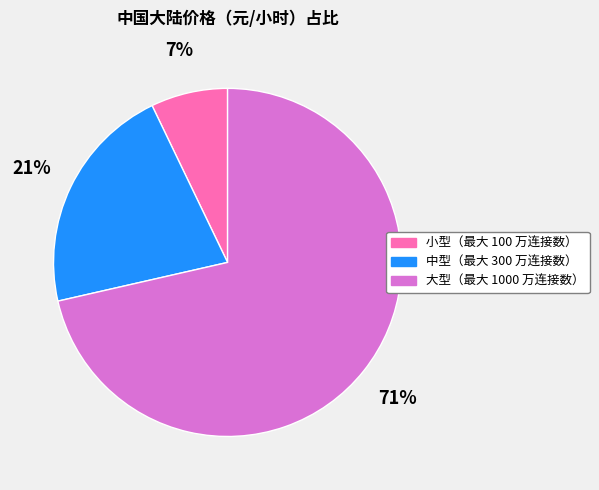

Which has a higher value, 小型（最大 100 万连接数） or 中型（最大 300 万连接数）?

中型（最大 300 万连接数）